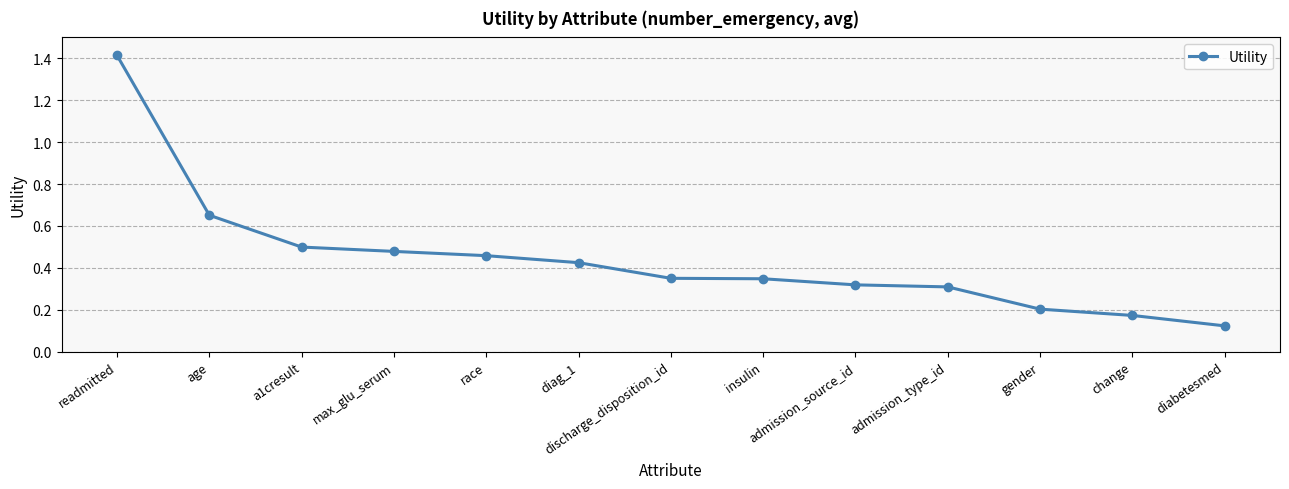

What is the maximum value shown in the chart?

1.4